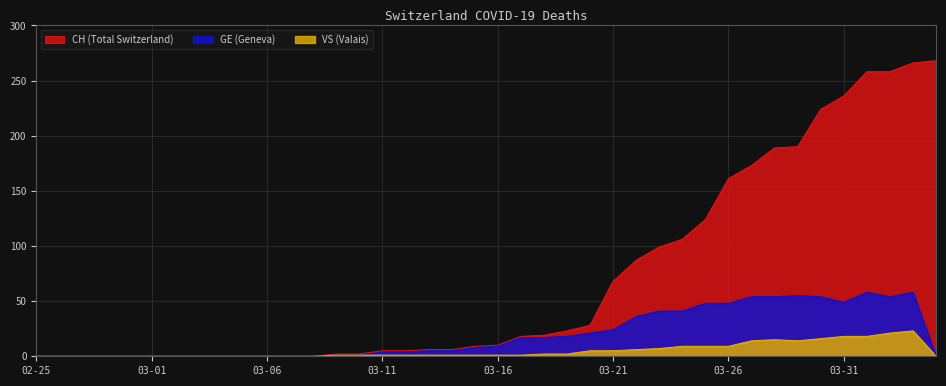

Which has a higher value, 03-12 or 03-24?

03-24